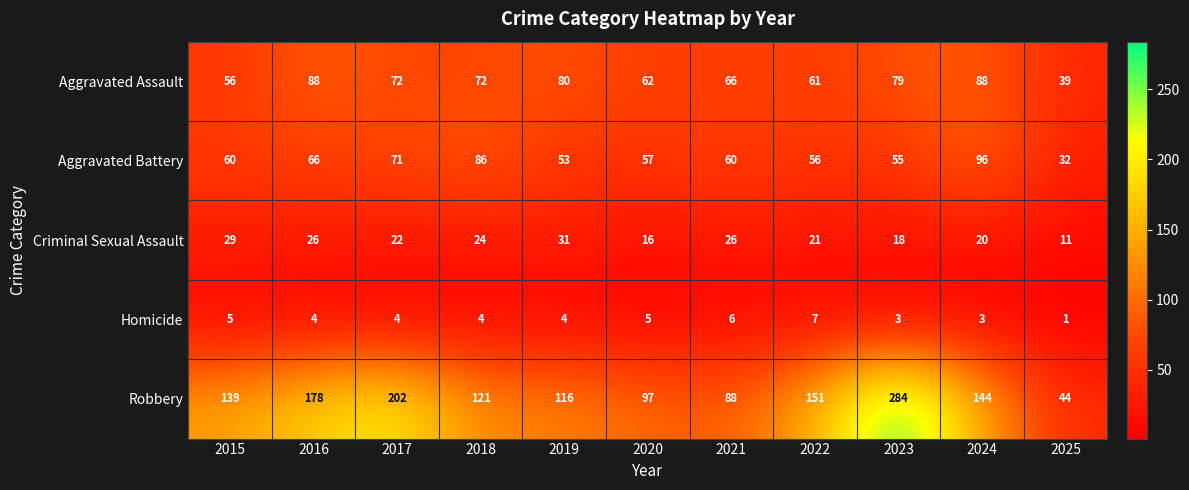

List the series in order of their peak value, lowest first.

Homicide, Criminal Sexual Assault, Aggravated Assault, Aggravated Battery, Robbery